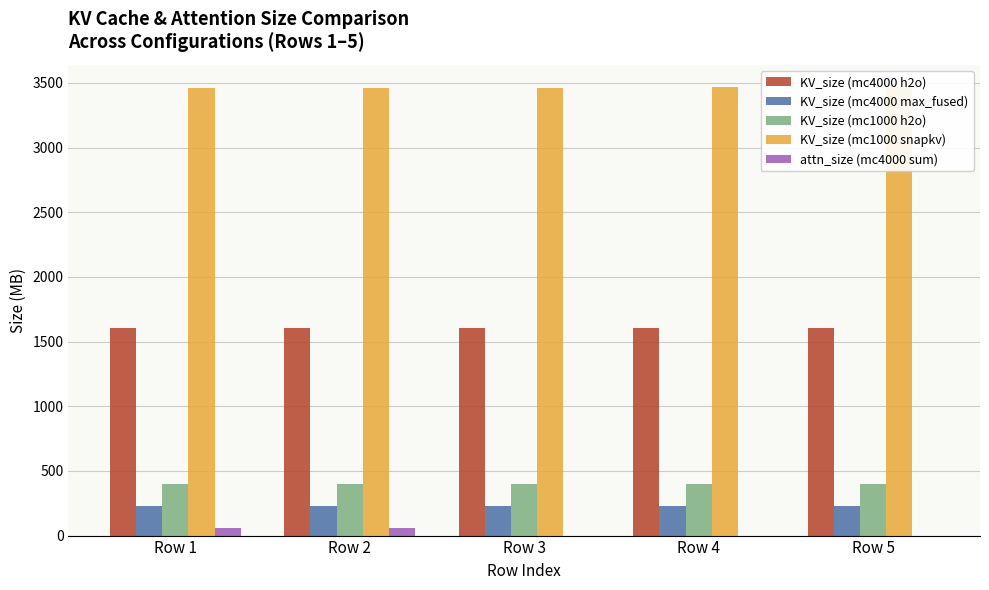

Which series has the largest range (max minus min)?

attn_size (mc4000 sum)